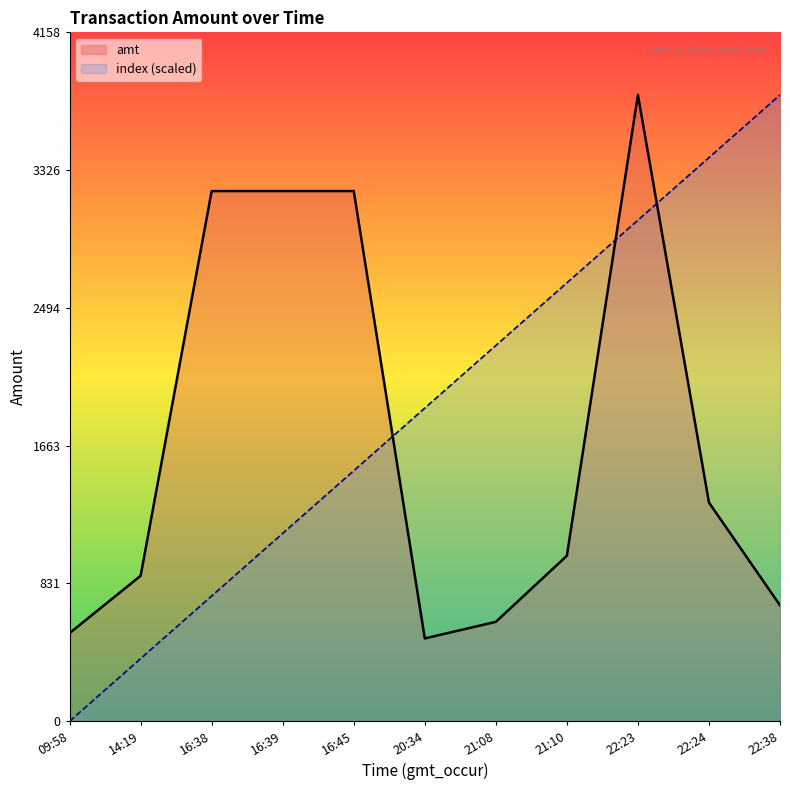

True or false: amt and index cross at least once.

True